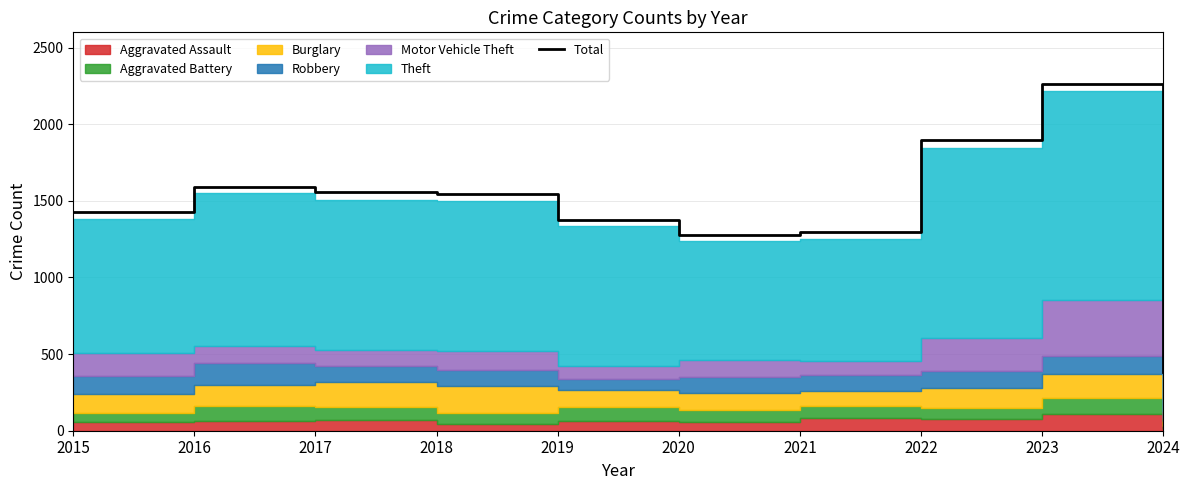

How many data points are less than 1548?

5